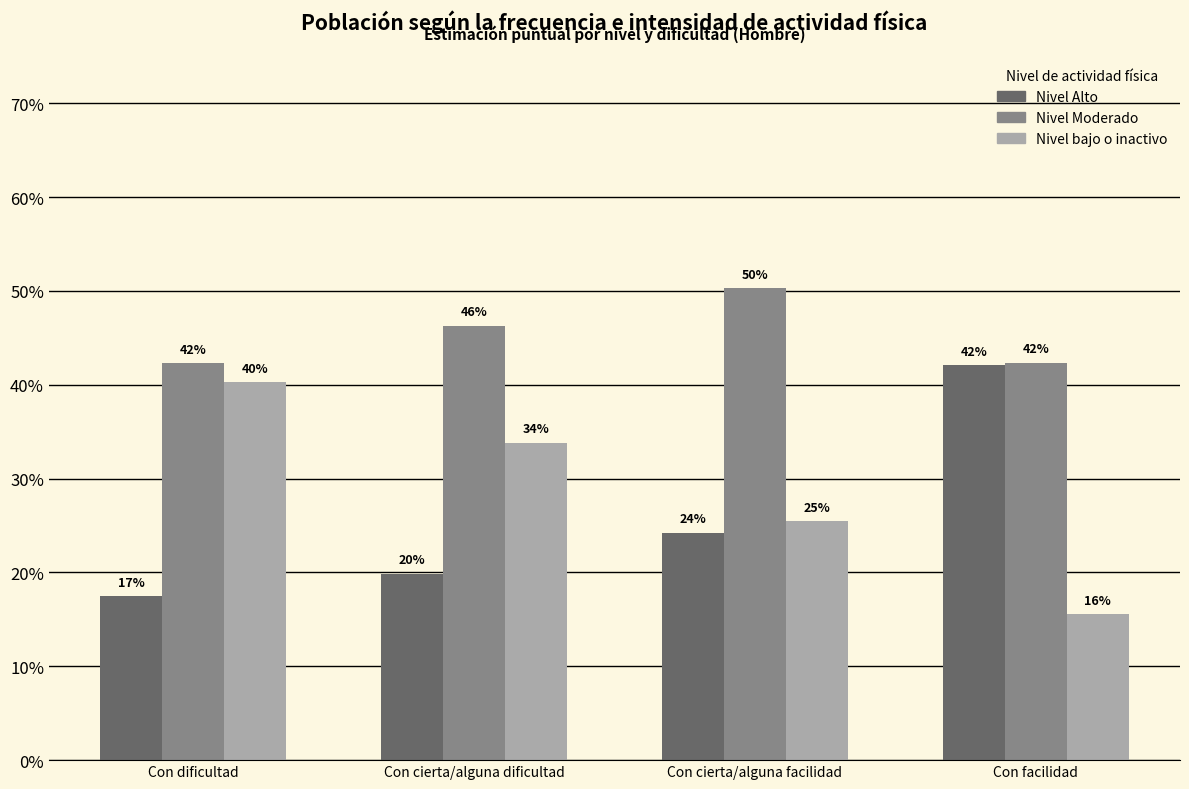

List the labels in order of Nivel Moderado value, largest first.

Con cierta/alguna facilidad, Con cierta/alguna dificultad, Con facilidad, Con dificultad